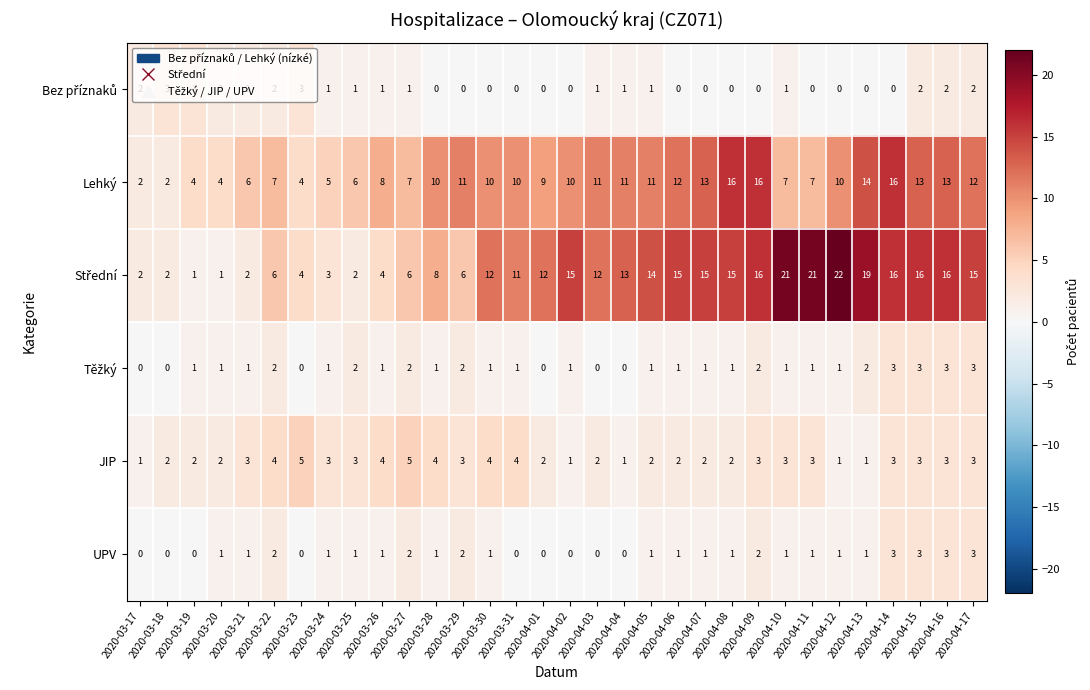

What is the average value of the Lehký series?

9